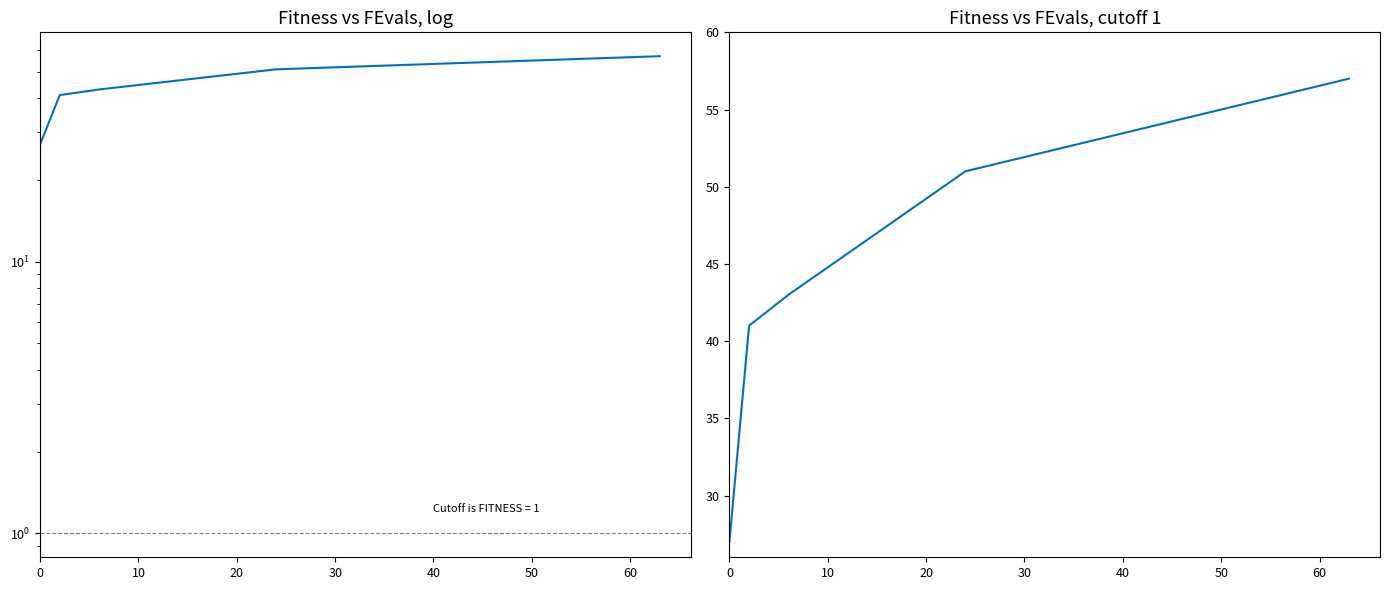

The value at 60 is 35. True or false?

False